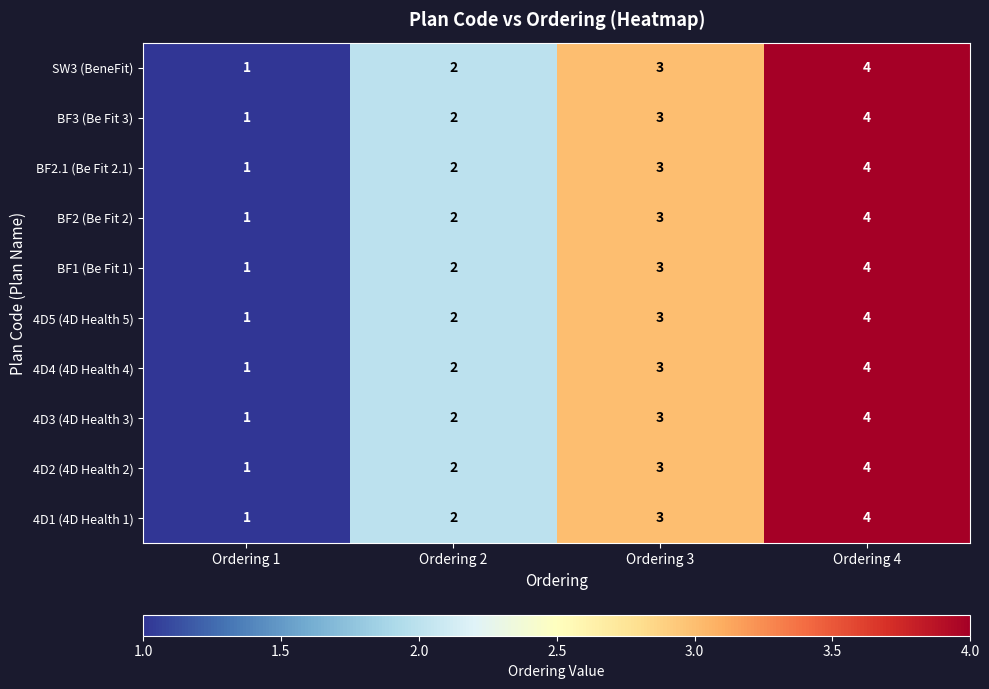

What is the sum of all BF2 (Be Fit 2) values?

10